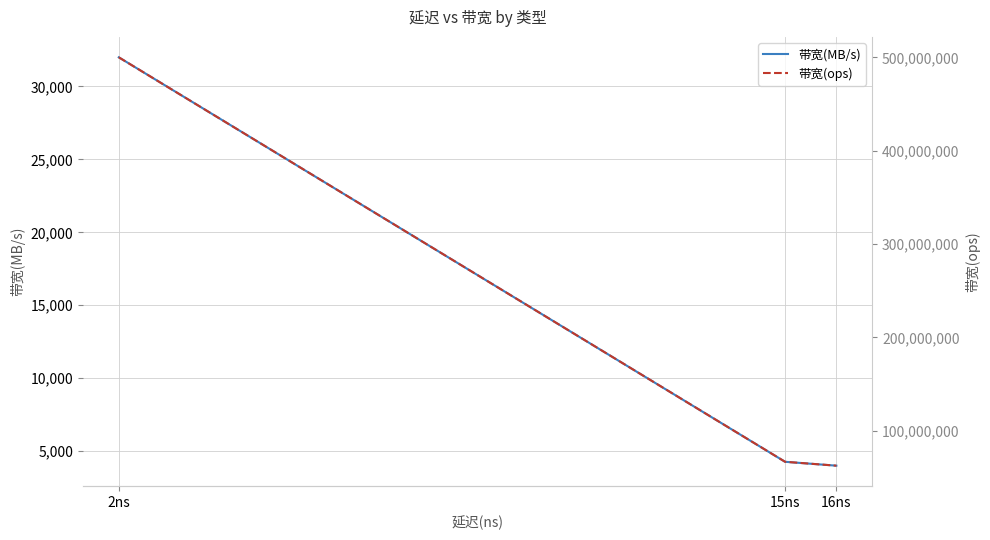

What are all the series names shown in the legend?

带宽(MB/s), 带宽(ops)